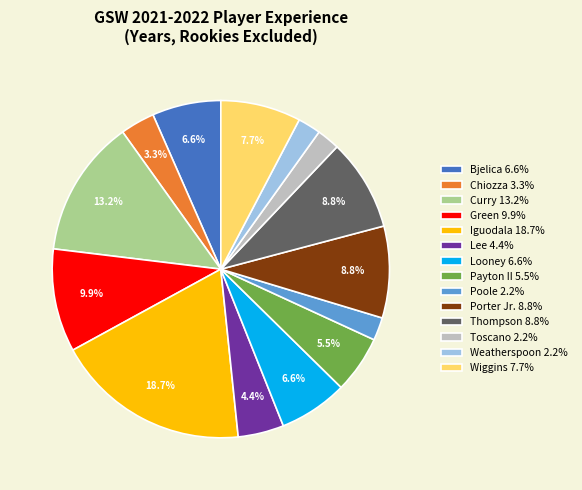

To the nearest percent, what is the difference between the largest and smallest slice percentages?

16%